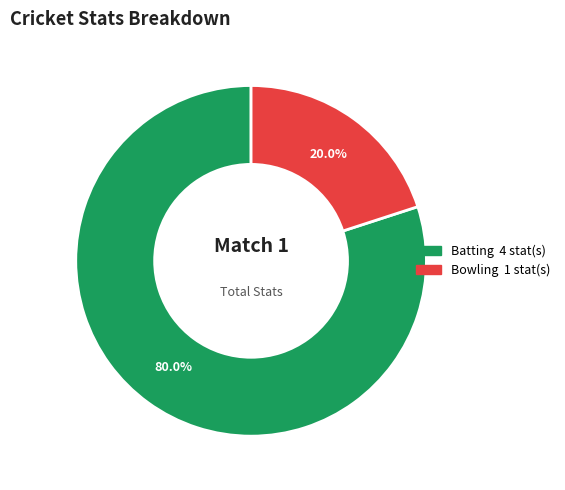

Is there a majority slice in this chart?

Yes